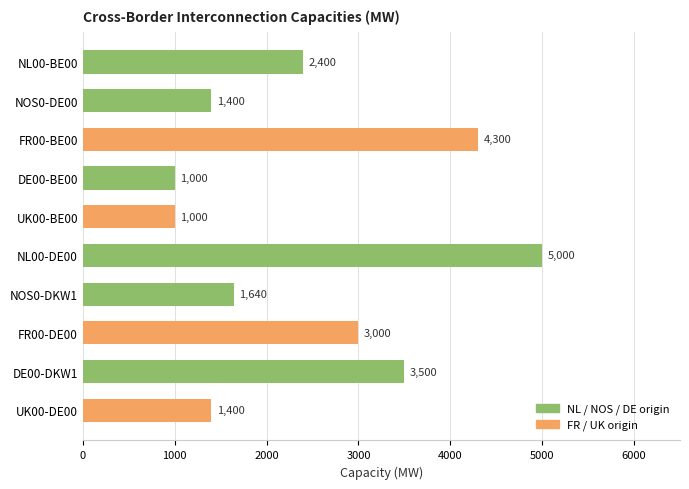

Read the value at NOS0-DE00.

1400